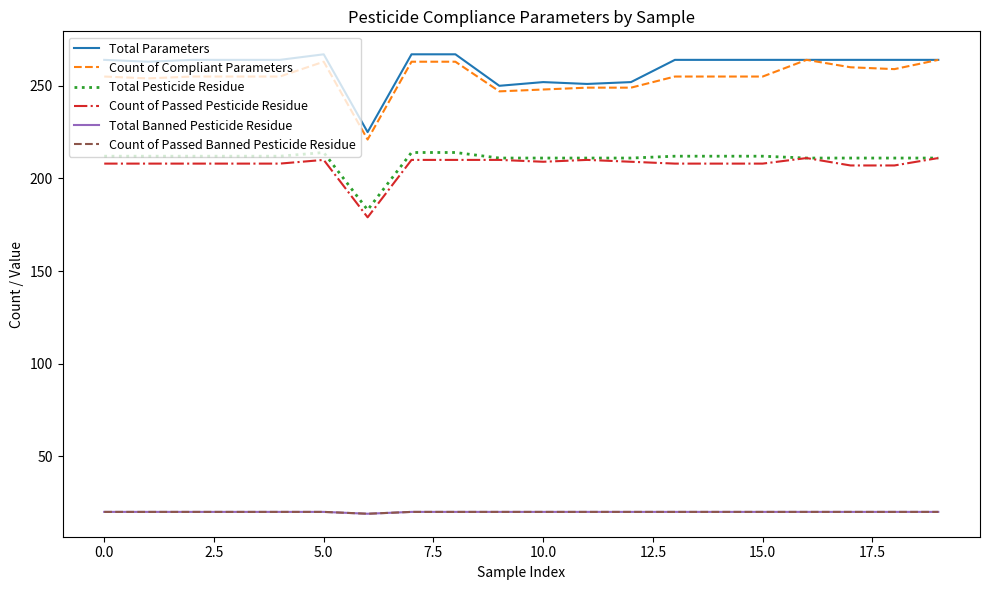

Does the chart have visible grid lines?

No